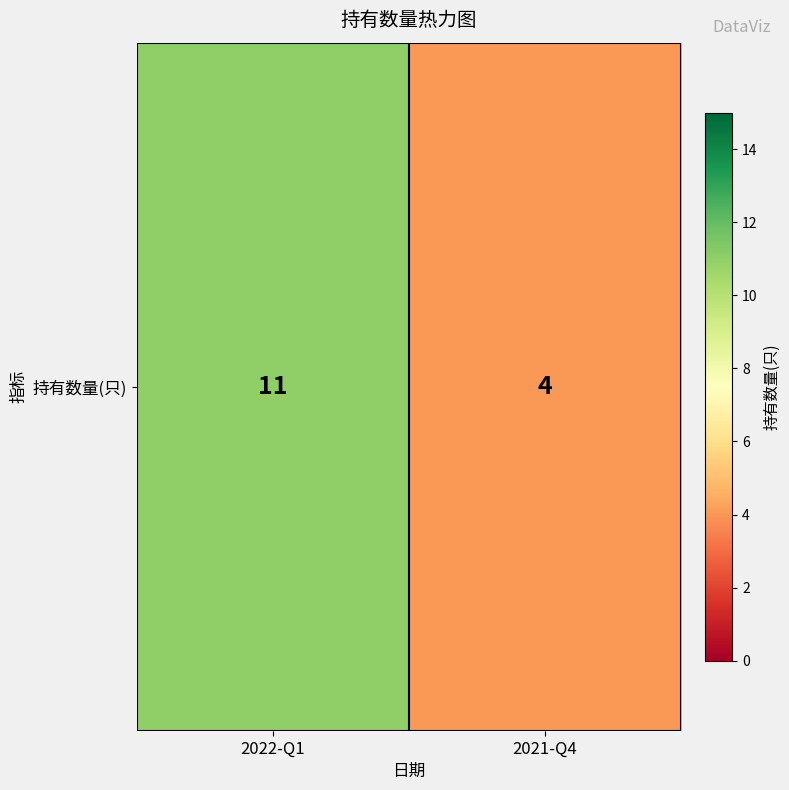

What is the ratio of the value at 2021-Q4 to the value at 2022-Q1?

0.4